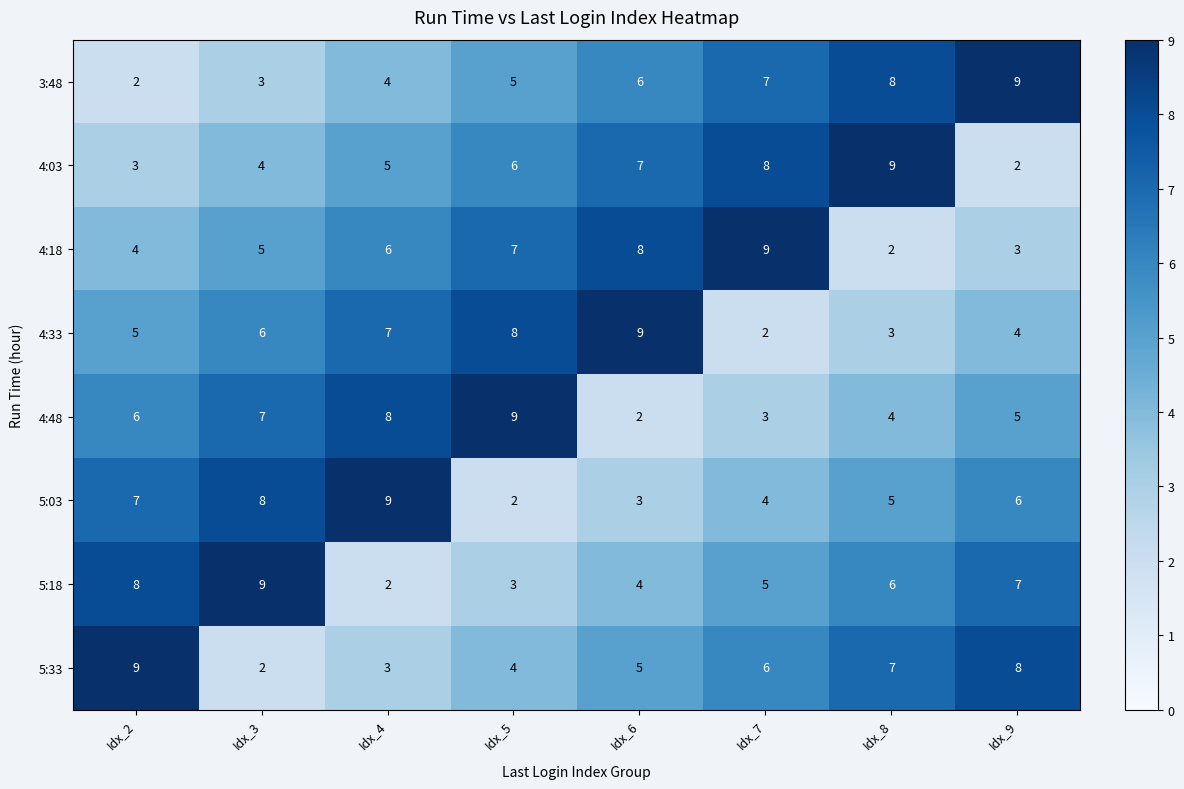

What is the difference between the second highest and second lowest values in the 5:18 series?

5